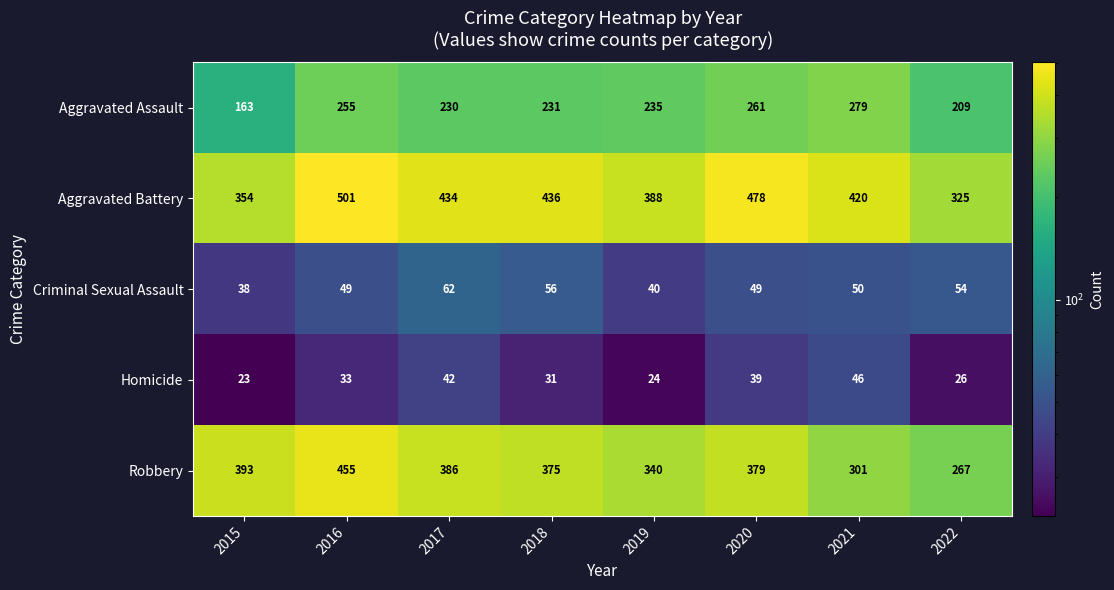

Where is Aggravated Battery nearest to the value 413?

2021